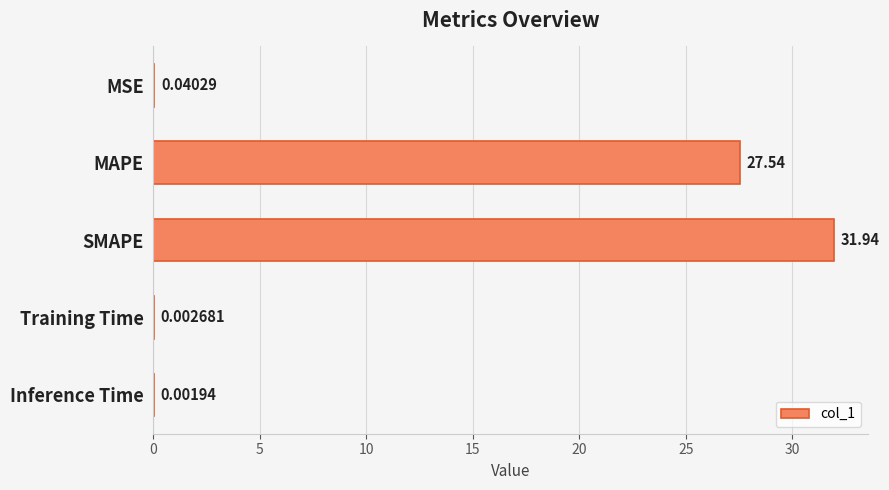

Which label corresponds to the largest value in the chart?

SMAPE